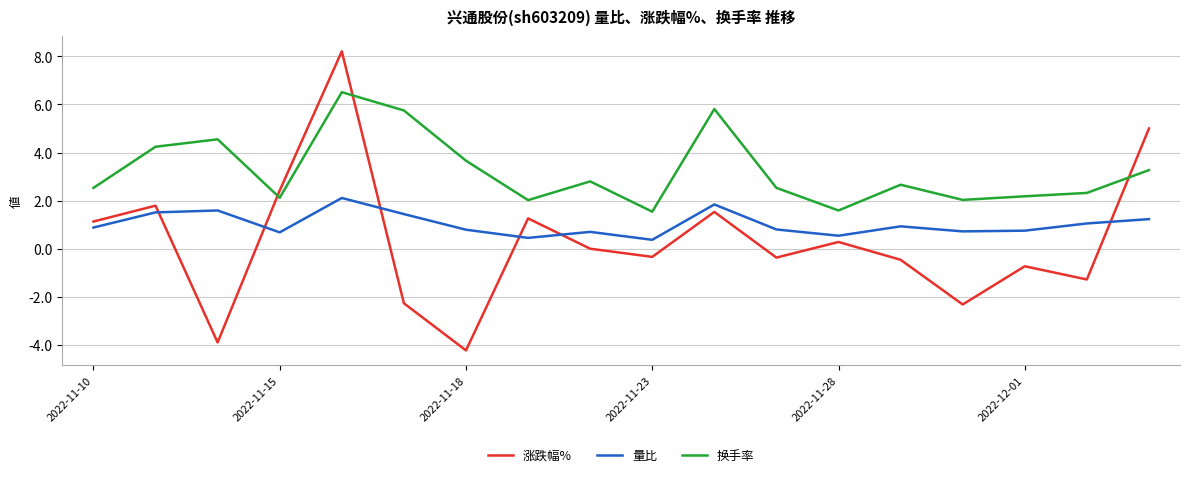

What is the difference between the maximum and minimum values in the 换手率 series?

5.0